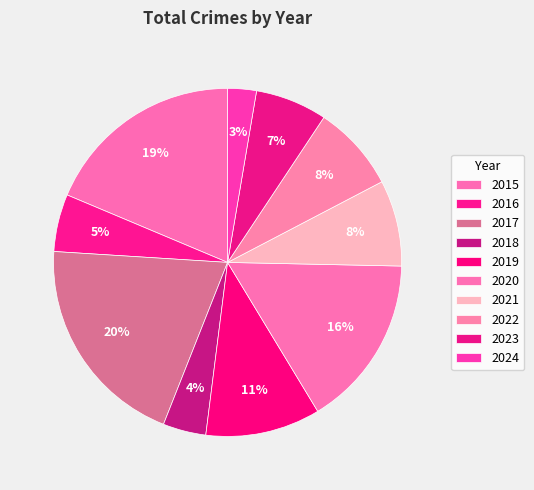

Does 2019 account for over 50% of the chart?

No